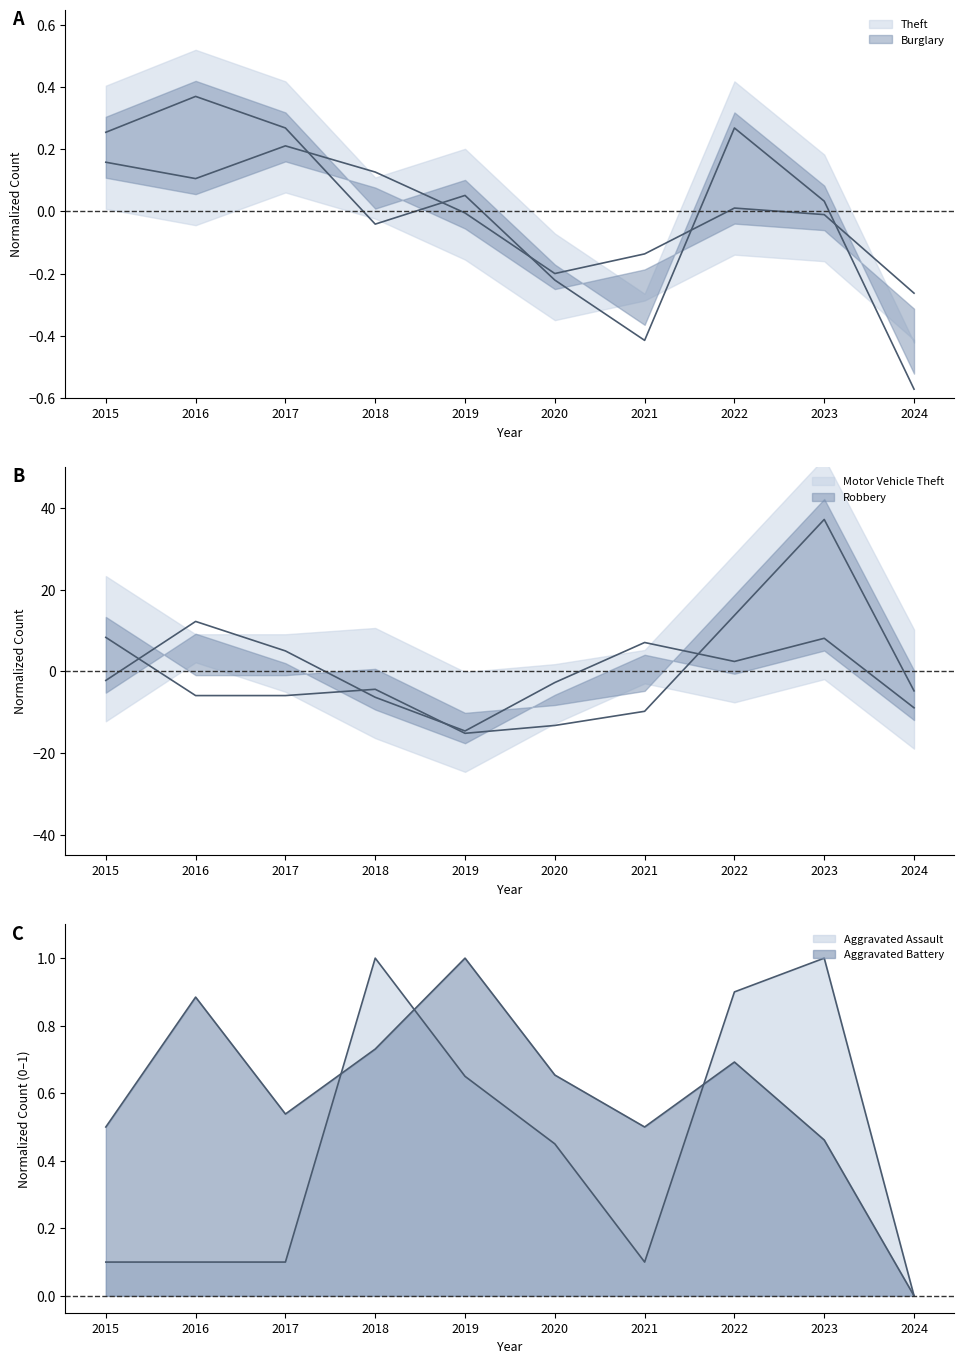

Read the Robbery value at 2016.

12.2